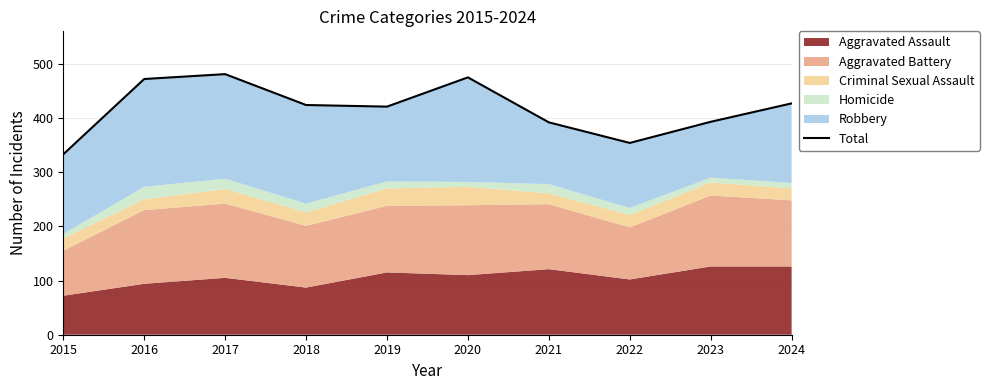

Reading left to right, list all the values displayed in this chart.

2015=333	2016=472	2017=481	2018=424	2019=421	2020=475	2021=392	2022=354	2023=393	2024=427